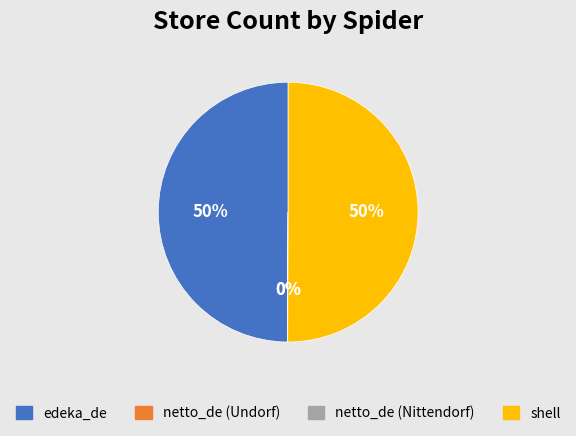

To the nearest percent, what is the average slice percentage?

25%